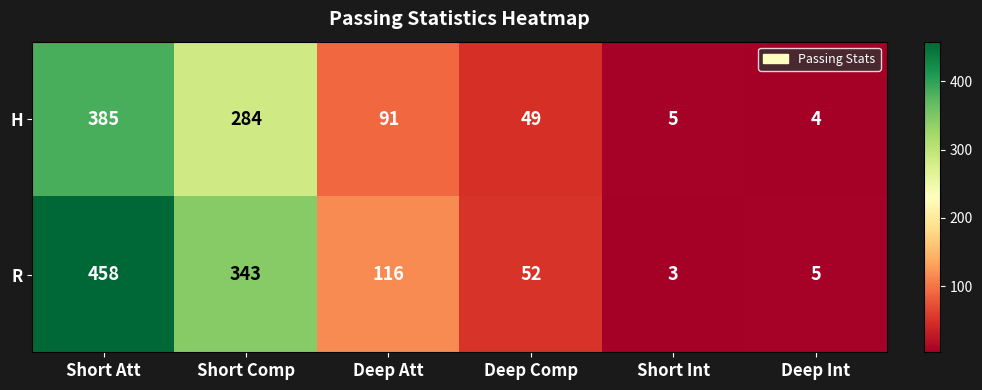

What value does the R series have at Short Att, to the nearest 5?

460